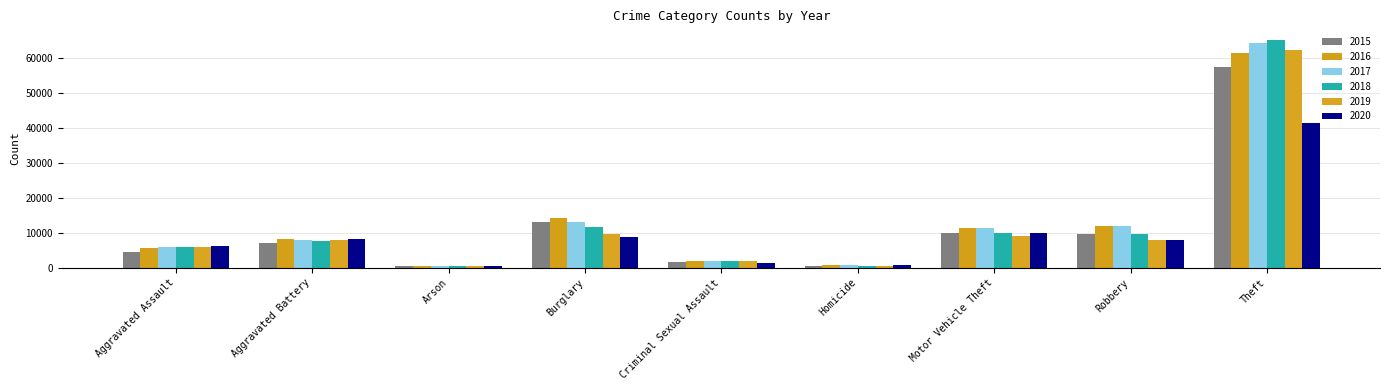

At how many categories does at least one series exceed 65087?

1